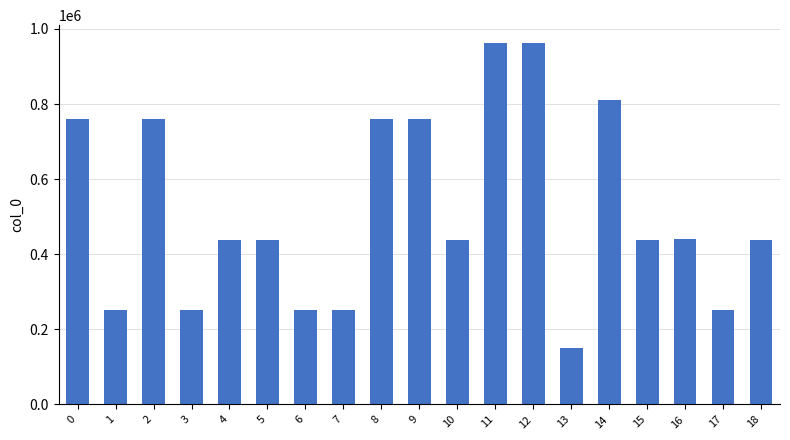

Read the value at 7, to the nearest 100.

252500